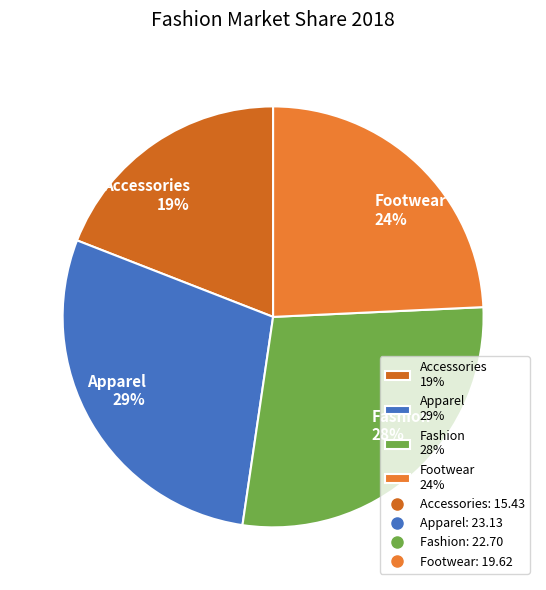

What percentage is the Accessories slice, to the nearest percent?

19%